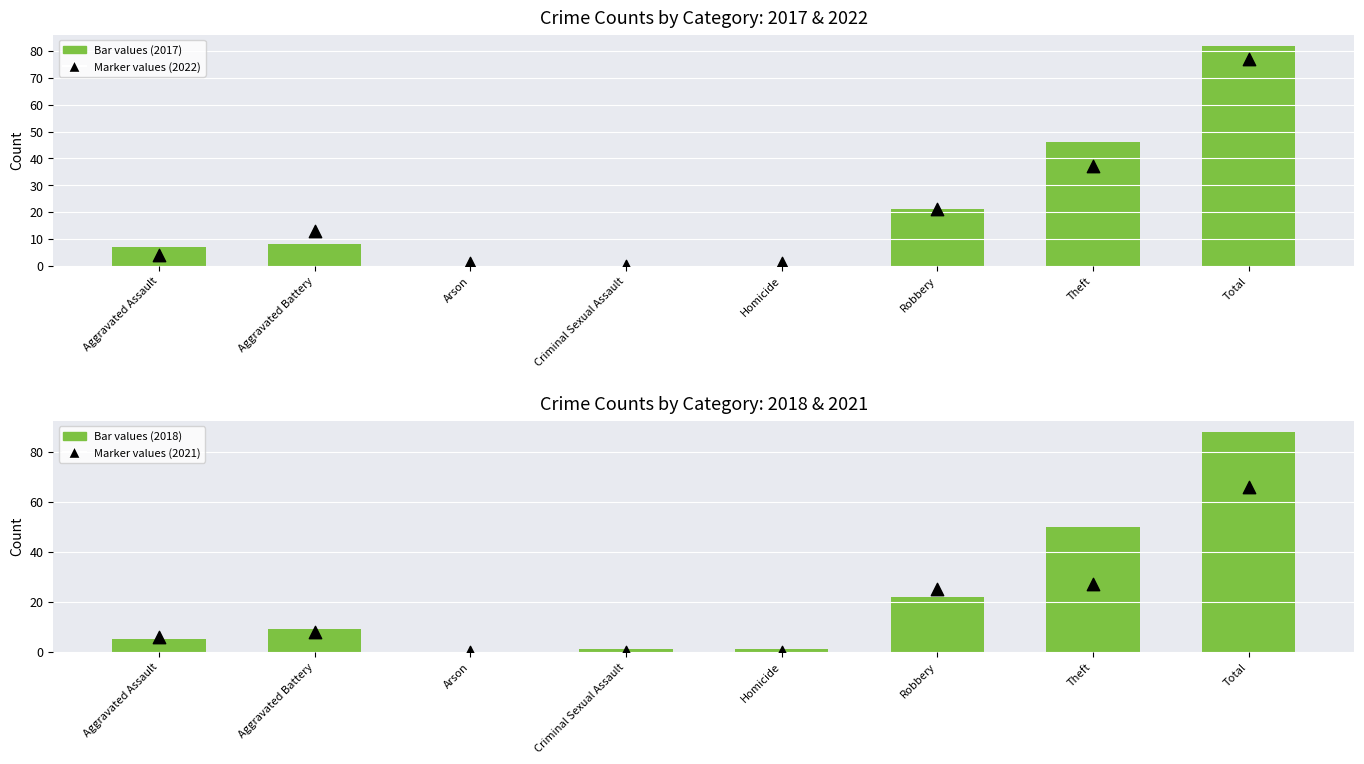

Which series has the largest total across all categories?

2018 (bar)